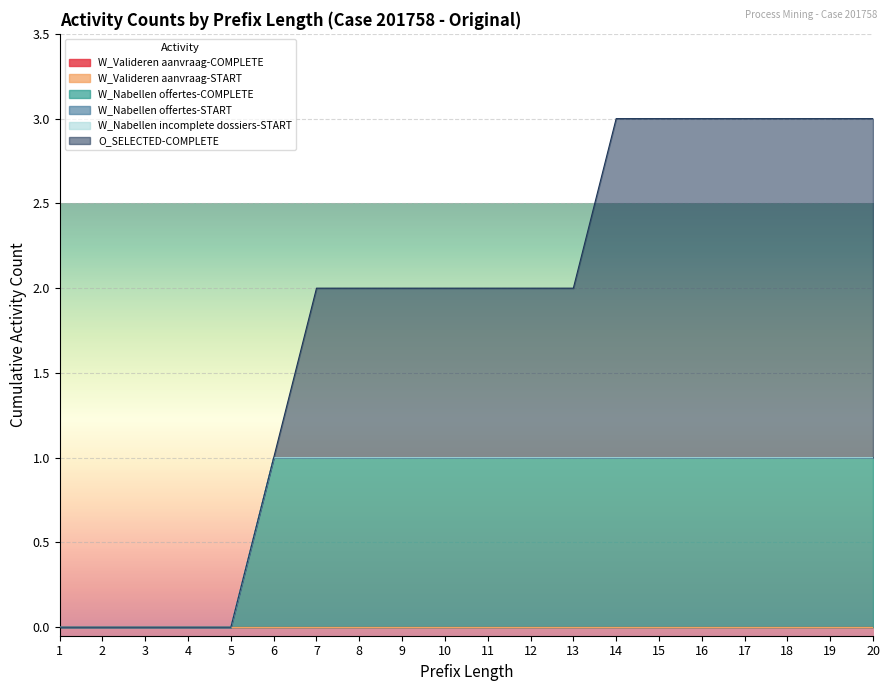

Which series has the largest total across all categories?

O_SELECTED-COMPLETE